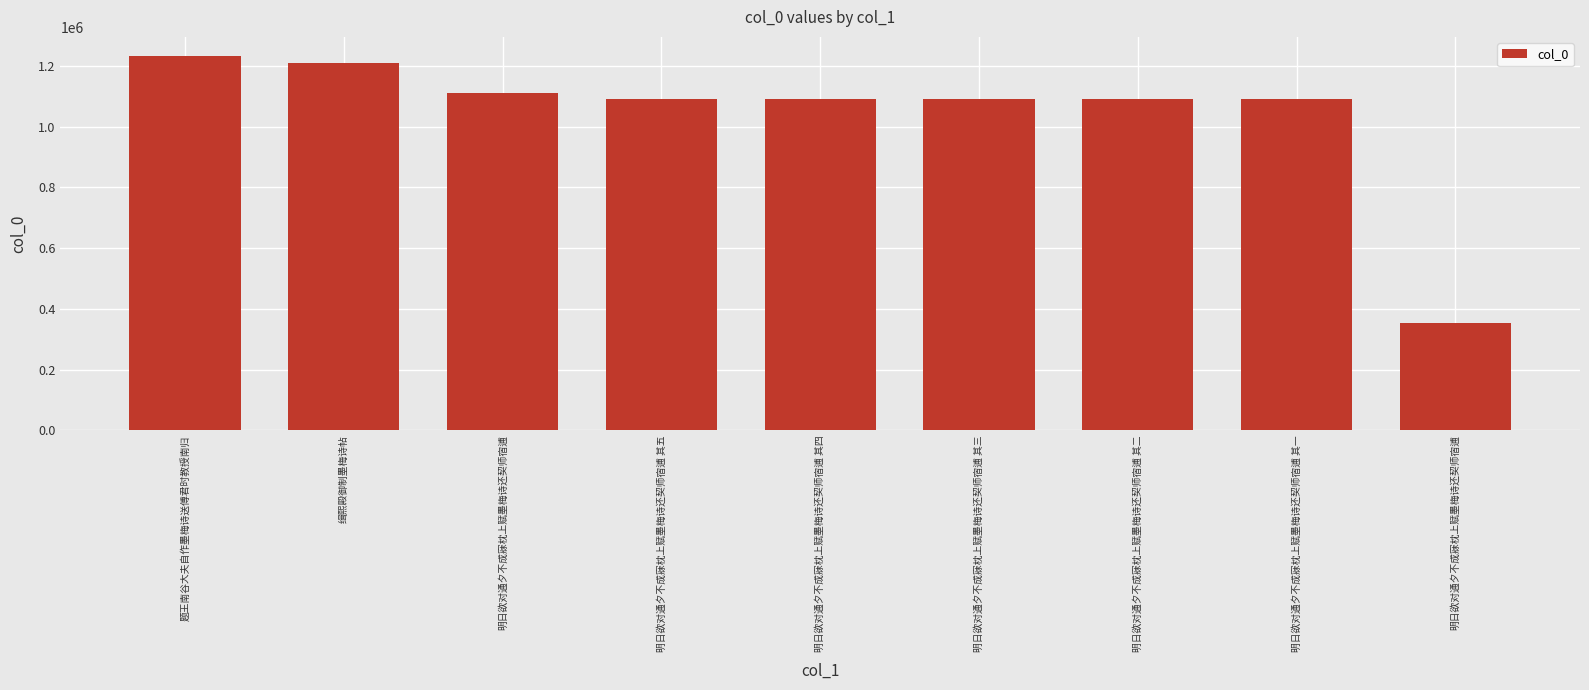

What is the change in value from 明日欲对通夕不成寐枕上赋墨梅诗还契师宿逋 to 明日欲对通夕不成寐枕上赋墨梅诗还契师宿逋?

-758321